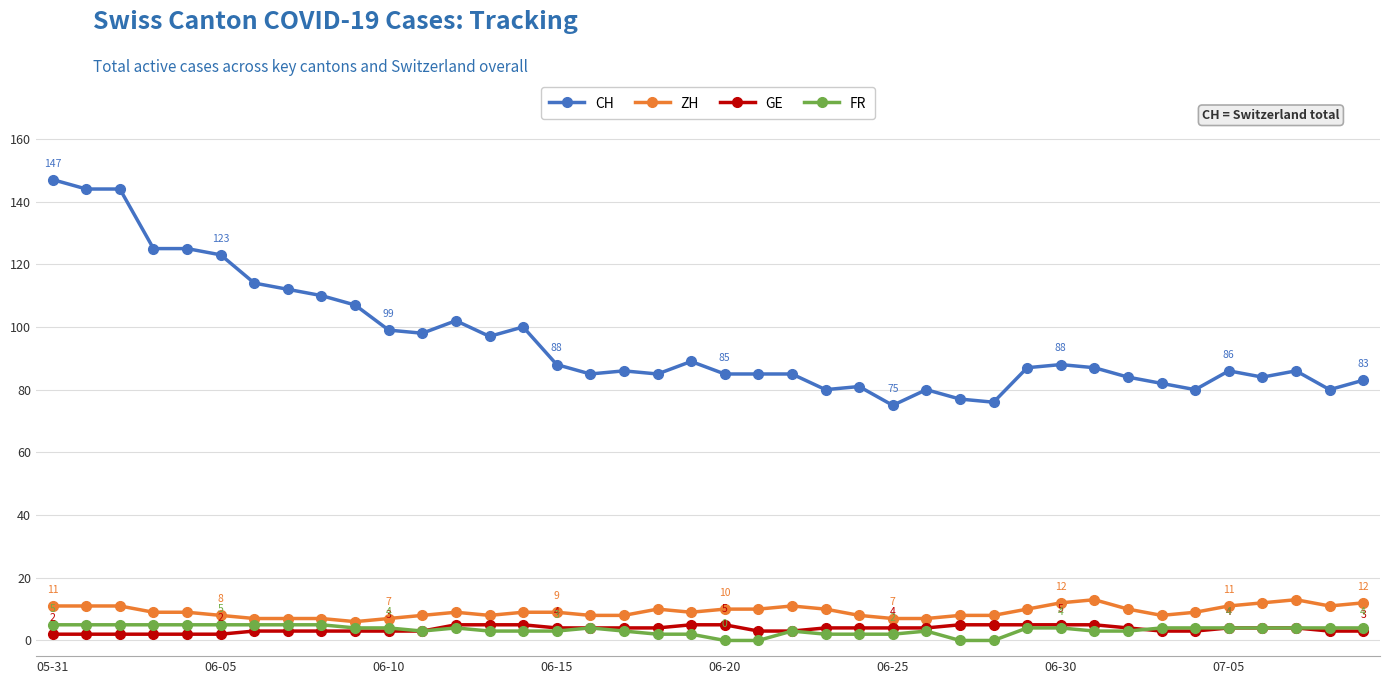

What is the value of the GE point at the 17th from the left?

4